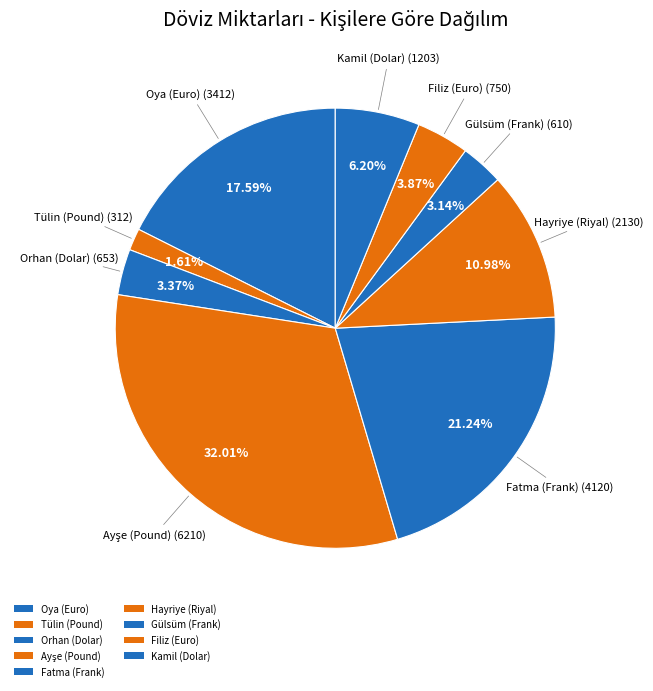

Is it true that Orhan (Dolar) is 3% of the pie?

True